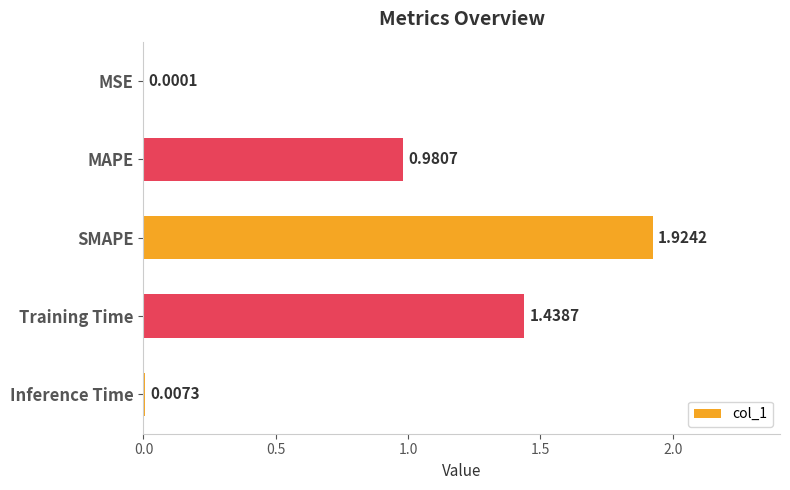

At which label is the value closest to 0?

MSE